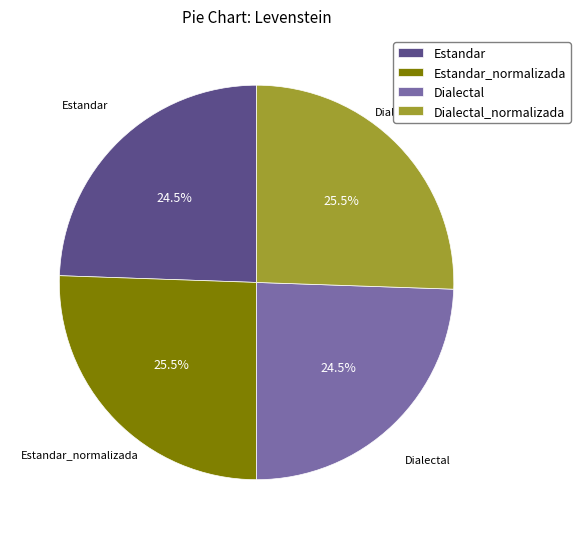

What is the total percentage of Dialectal_normalizada and Estandar?

50.0%